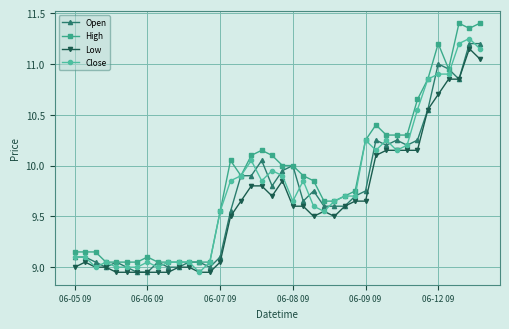

True or false: High and Low cross at least once.

False